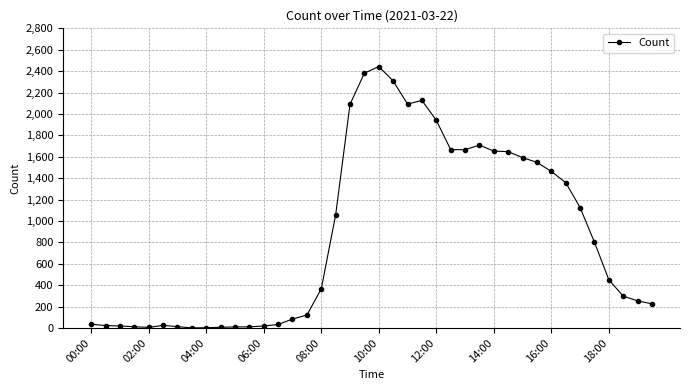

What is the sum of all values?

34689